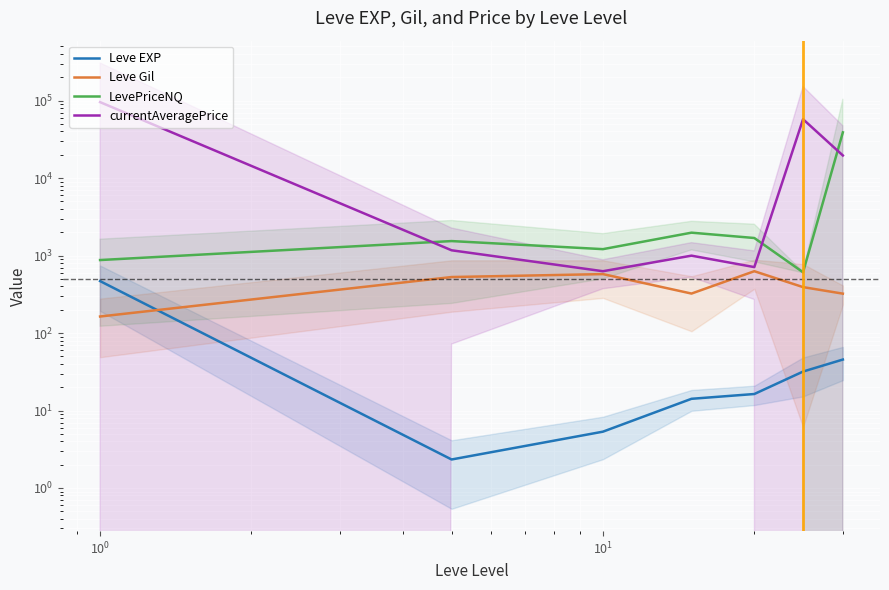

What is the maximum value shown in the chart?

95662.0